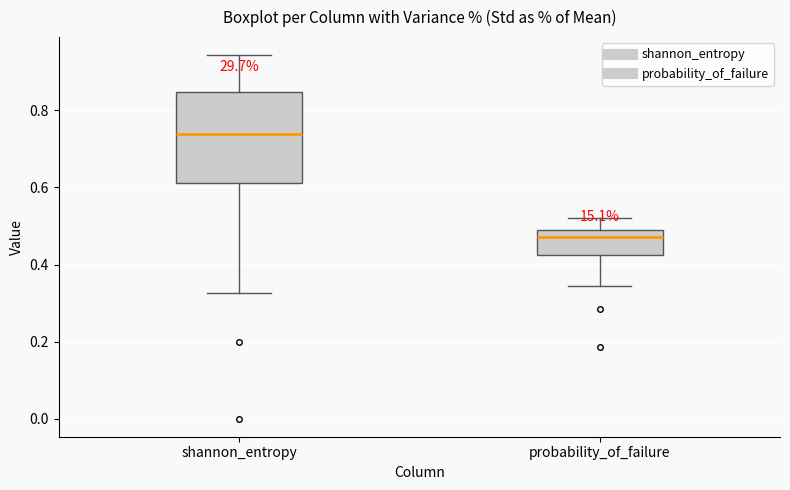

Where does the lower whisker of the box for probability_of_failure end on the y-axis? The values are not printed on the chart, so give them approximately, as read against the axis.

0.34